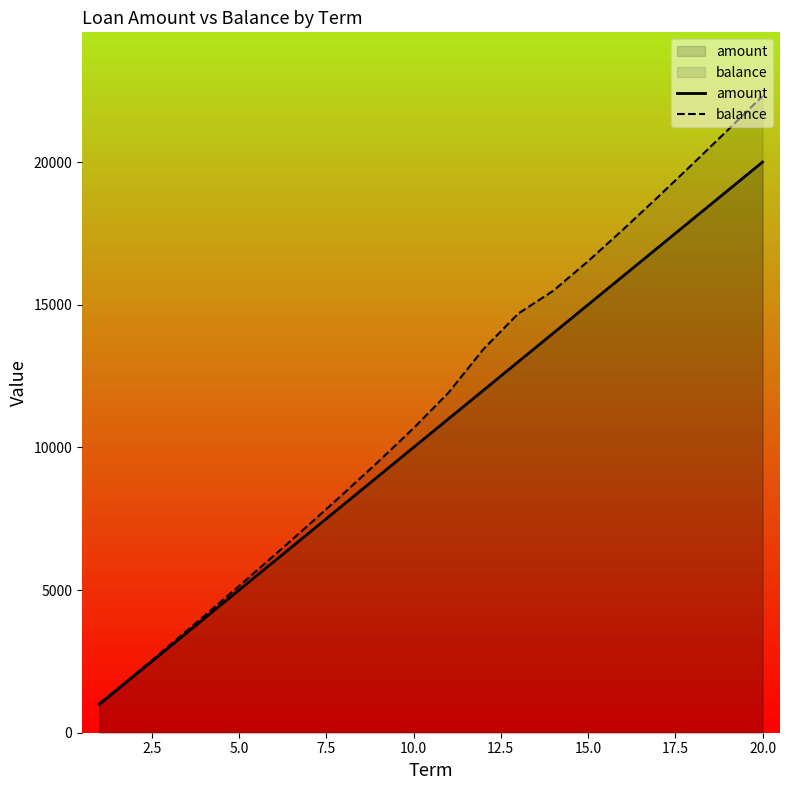

List the series in order of their peak value, lowest first.

amount, balance